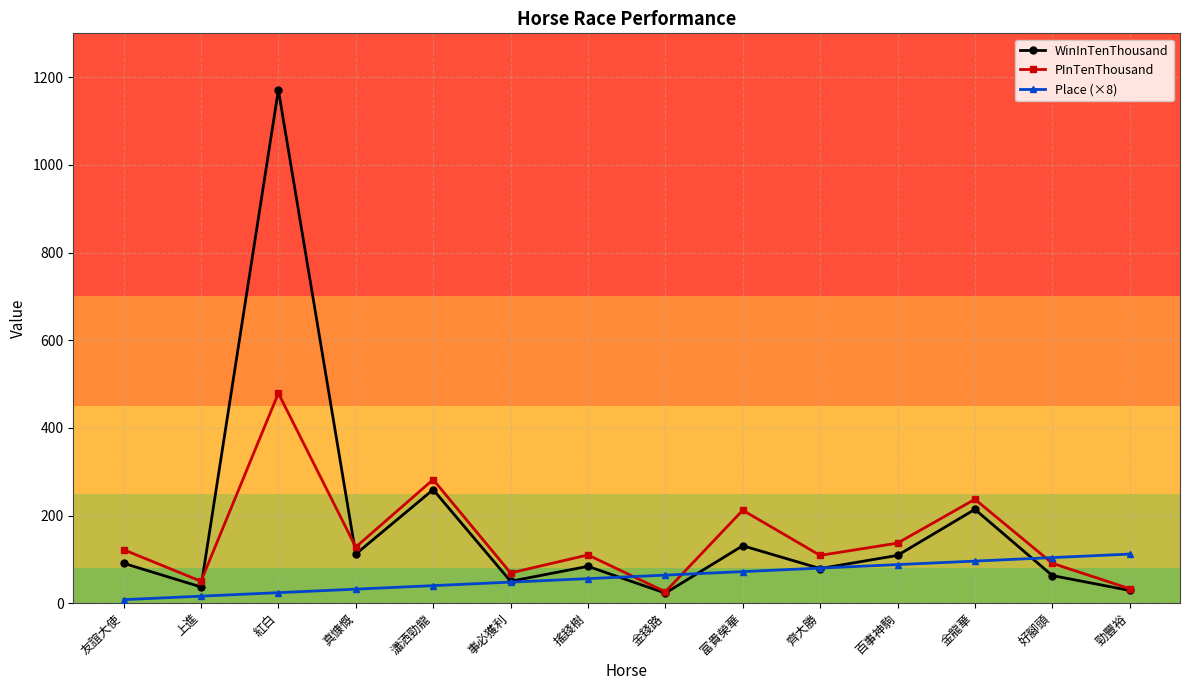

What are all the series names shown in the legend?

WinInTenThousand, PInTenThousand, Place (×8)